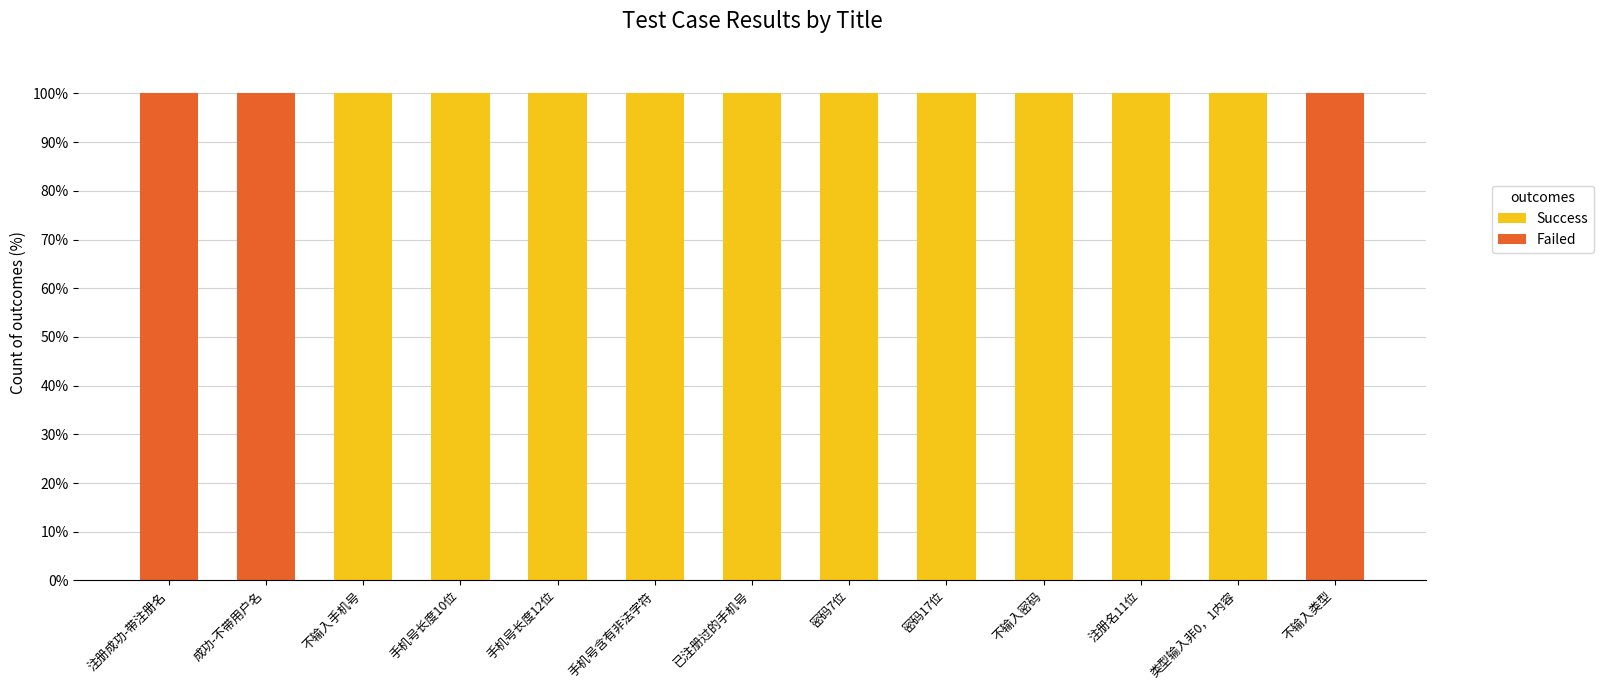

What is the total value across all series at 不输入类型?

100